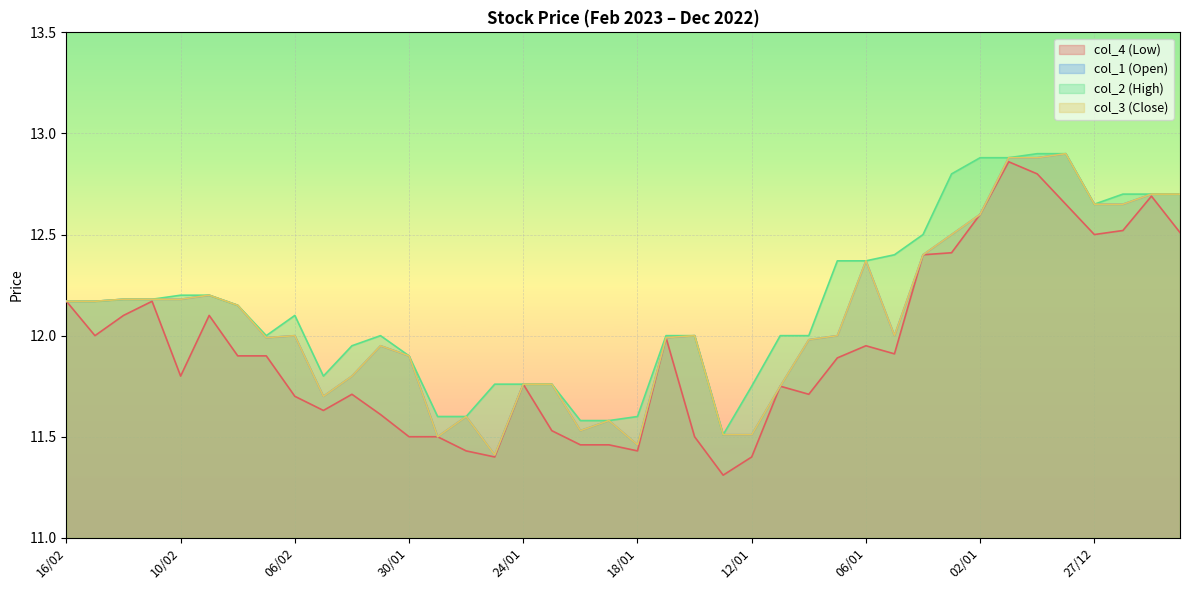

True or false: col_1 (Open) and col_3 (Close) cross at least once.

False